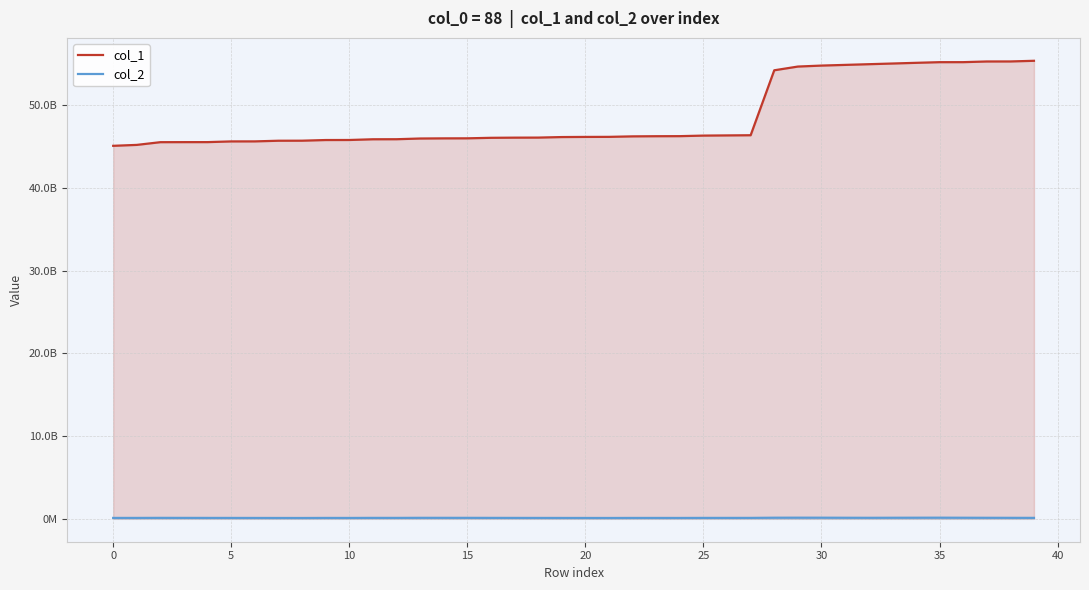

What is the total value across all series at 33?

55191001469